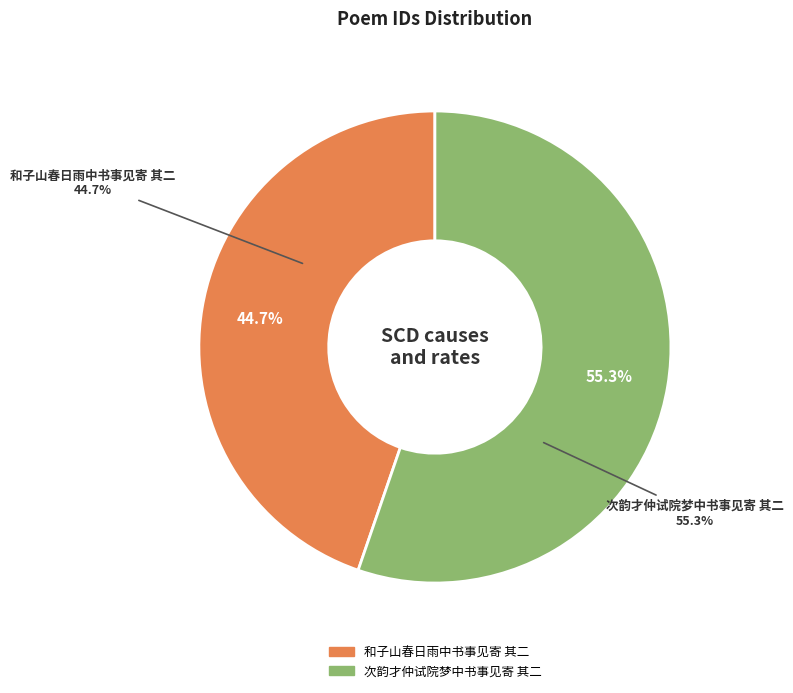

To the nearest percent, what is the difference between the 次韵才仲试院梦中书事见寄 其二 and 和子山春日雨中书事见寄 其二 slice percentages?

11%